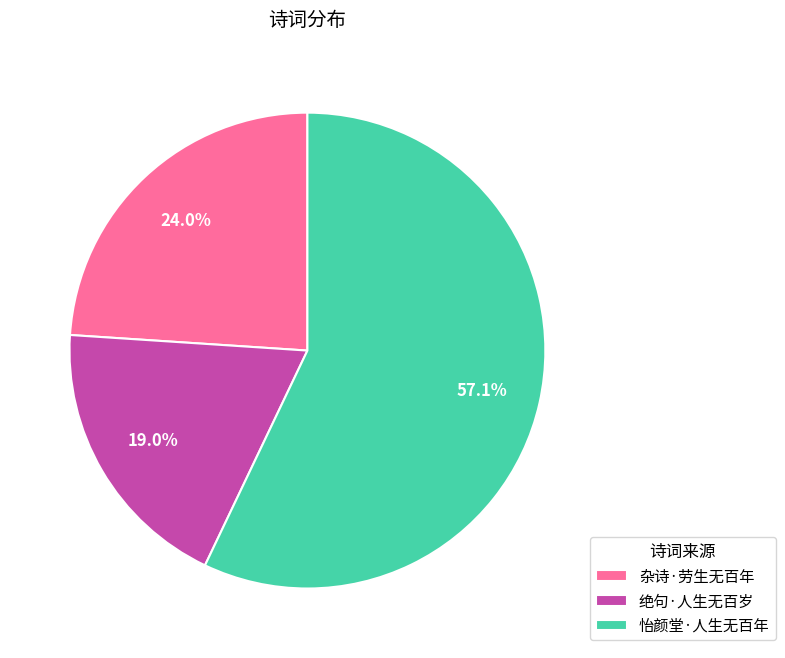

How much of the chart is everything except 杂诗·劳生无百年?

76.0%